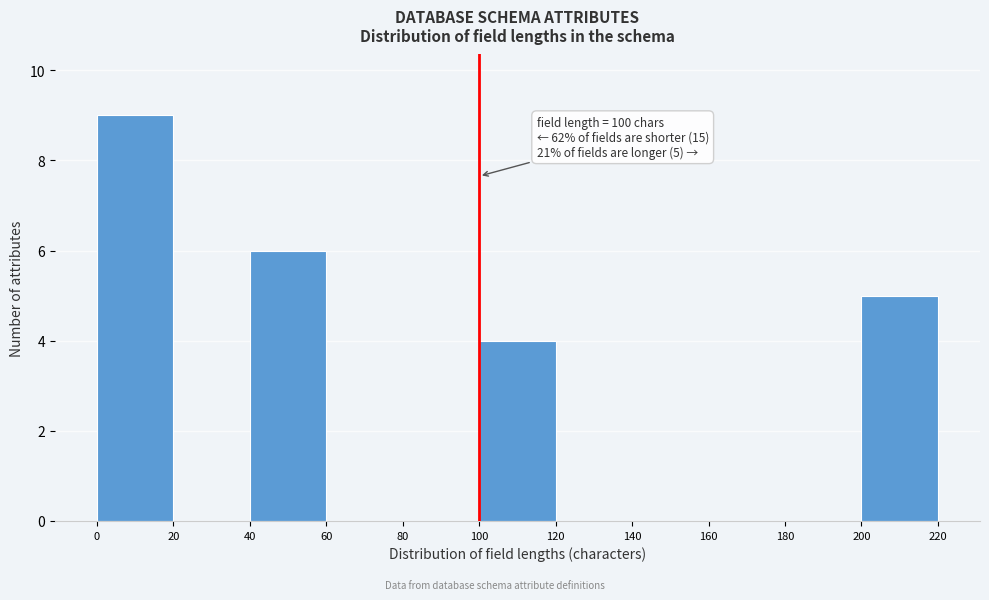

Over which range of the x-axis is the bar tallest?

0 to 20